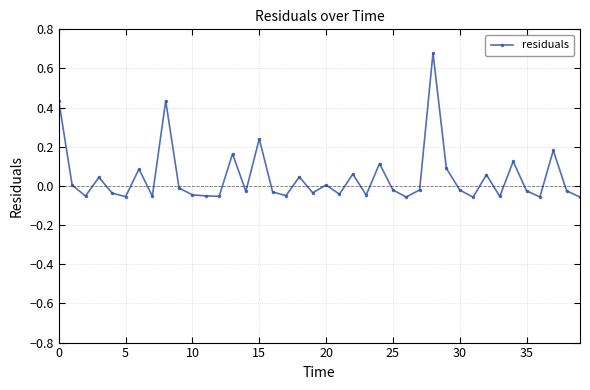

What is the difference between the second highest and second lowest values?

0.5